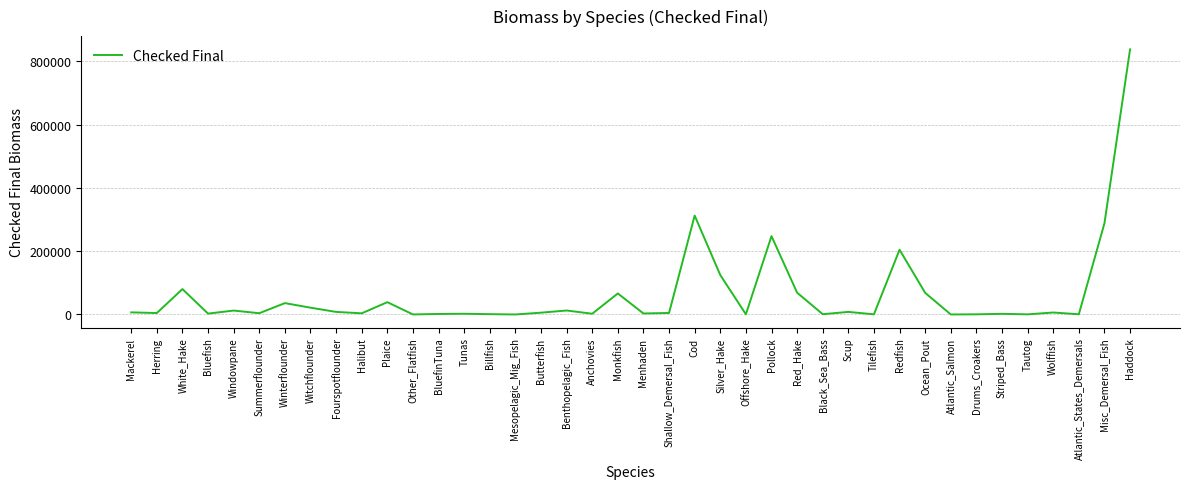

Is it true that the value at Misc_Demersal_Fish is 421109.8?

False